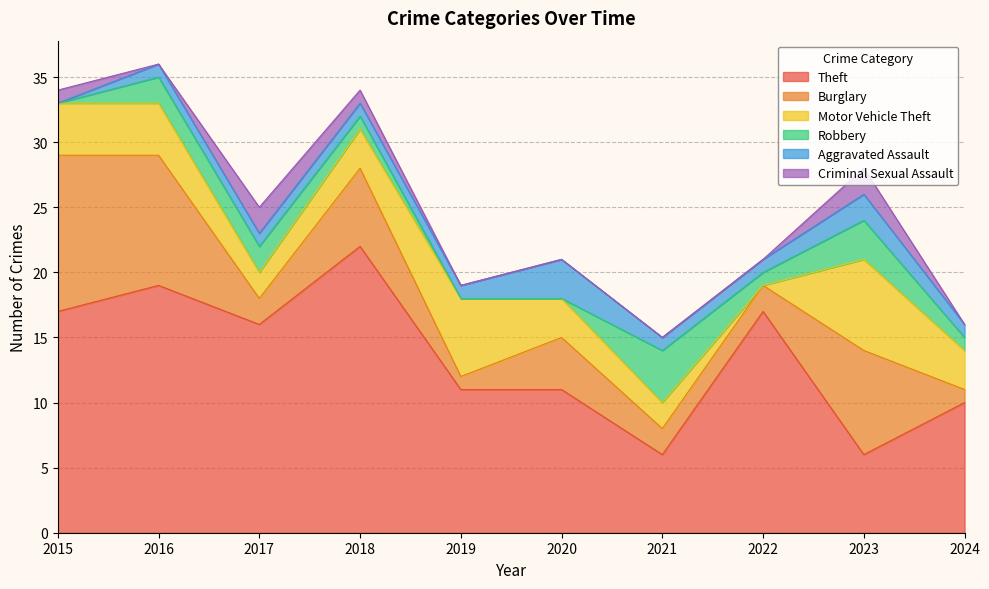

Which has a higher value, 2024 or 2016?

2016